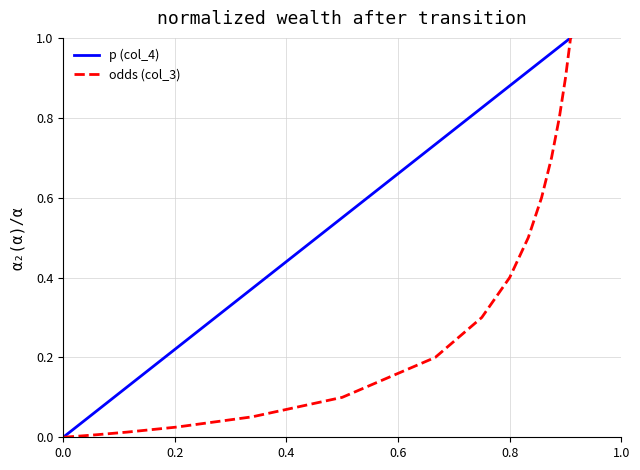

Rank the series by their average value, from highest to lowest.

p (col_4), odds (col_3)